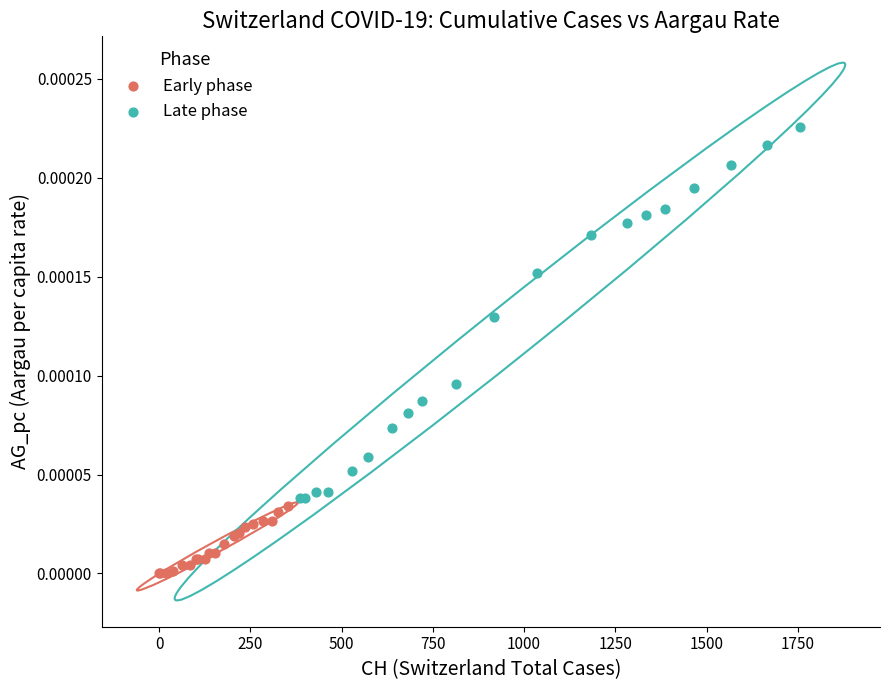

Which series reaches the maximum Y coordinate?

Late phase